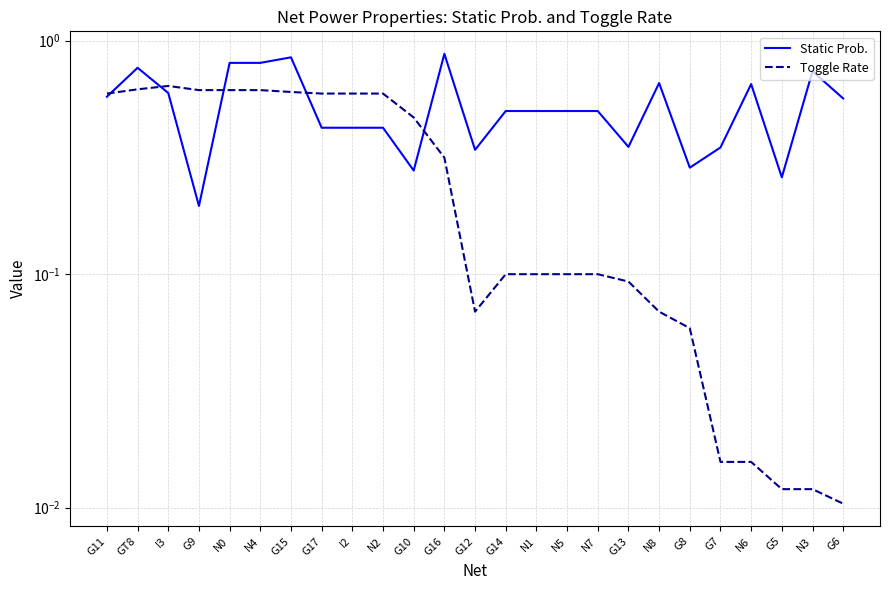

Reading left to right, transcribe all the data shown in this chart.

Static Prob.: 0.6	0.8	0.6	0.2	0.8	0.8	0.8	0.4	0.4	0.4	0.3	0.9	0.3	0.5	0.5	0.5	0.5	0.4	0.7	0.3	0.3	0.7	0.3	0.7	0.6
Toggle Rate: 0.6	0.6	0.6	0.6	0.6	0.6	0.6	0.6	0.6	0.6	0.5	0.3	0.1	0.1	0.1	0.1	0.1	0.1	0.1	0.1	0.0	0.0	0.0	0.0	0.0